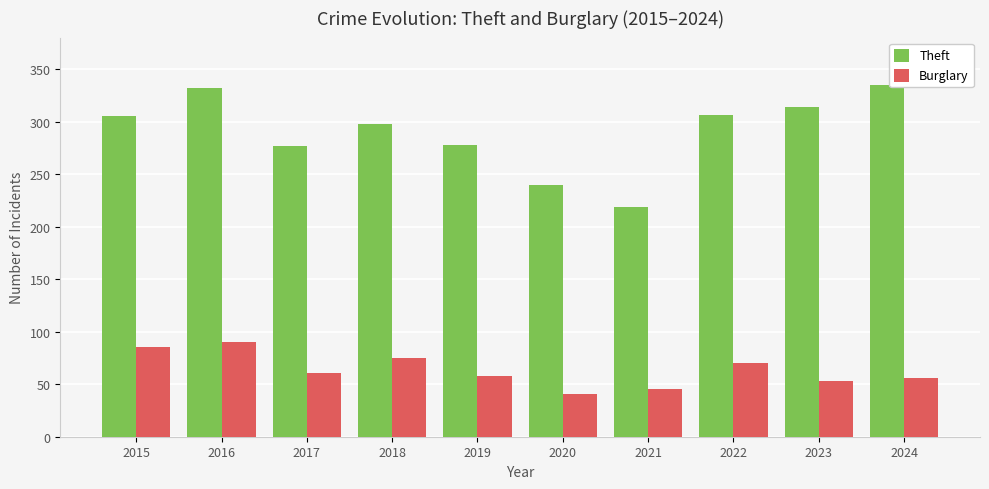

The value of Burglary at 2022 is 101. True or false?

False